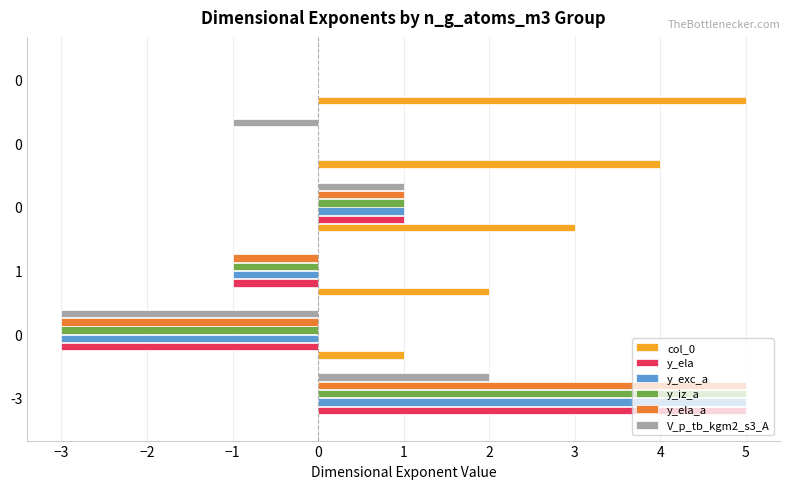

Rank the series by their maximum value, from highest to lowest.

col_0, y_ela, y_exc_a, y_iz_a, y_ela_a, V_p_tb_kgm2_s3_A